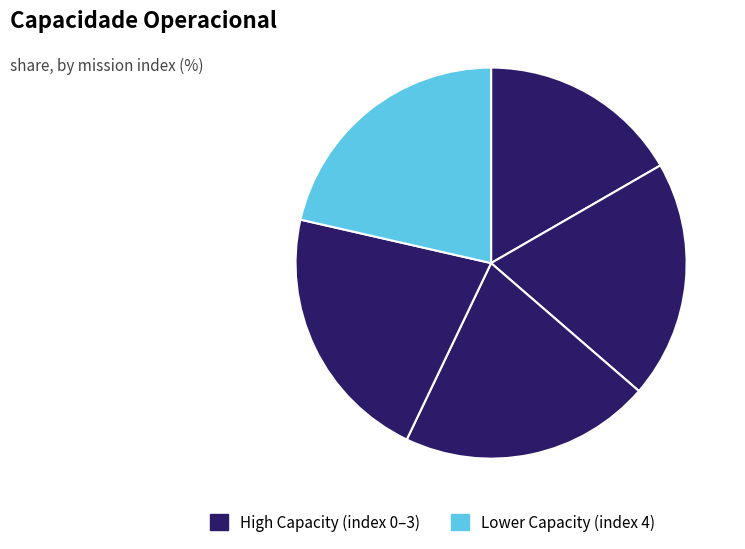

Count the number of slices in the pie.

5